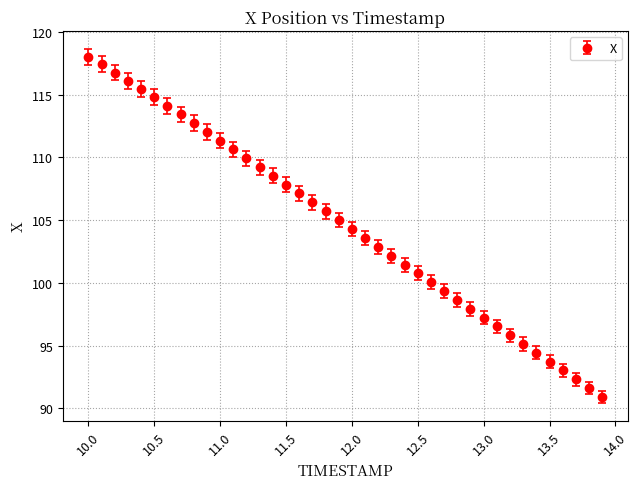

What is the difference between the maximum and second lowest values?

26.4